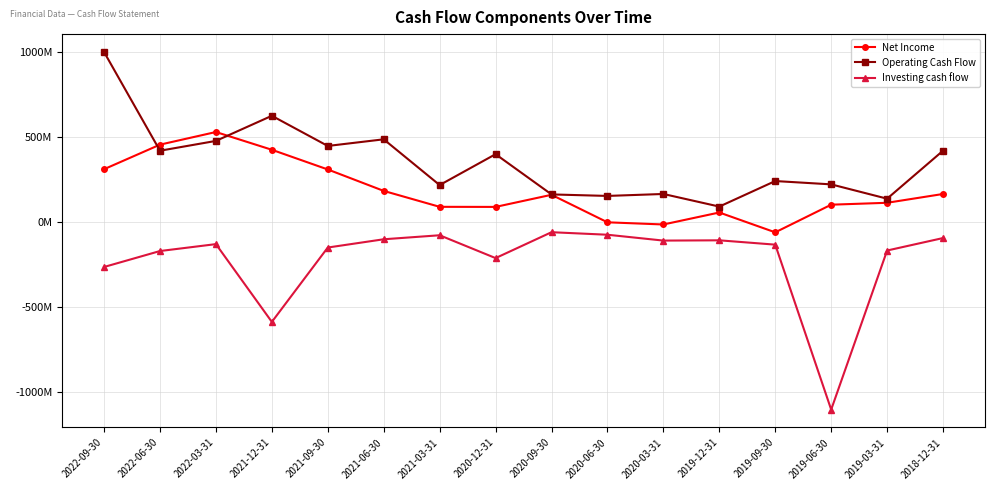

How many times do Operating Cash Flow and Net Income cross each other?

2